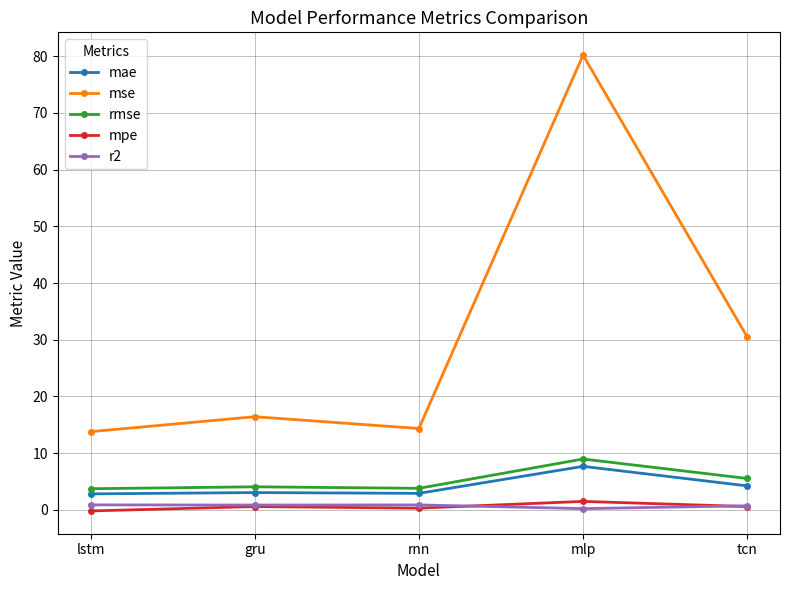

At how many categories does at least one series exceed 10?

5